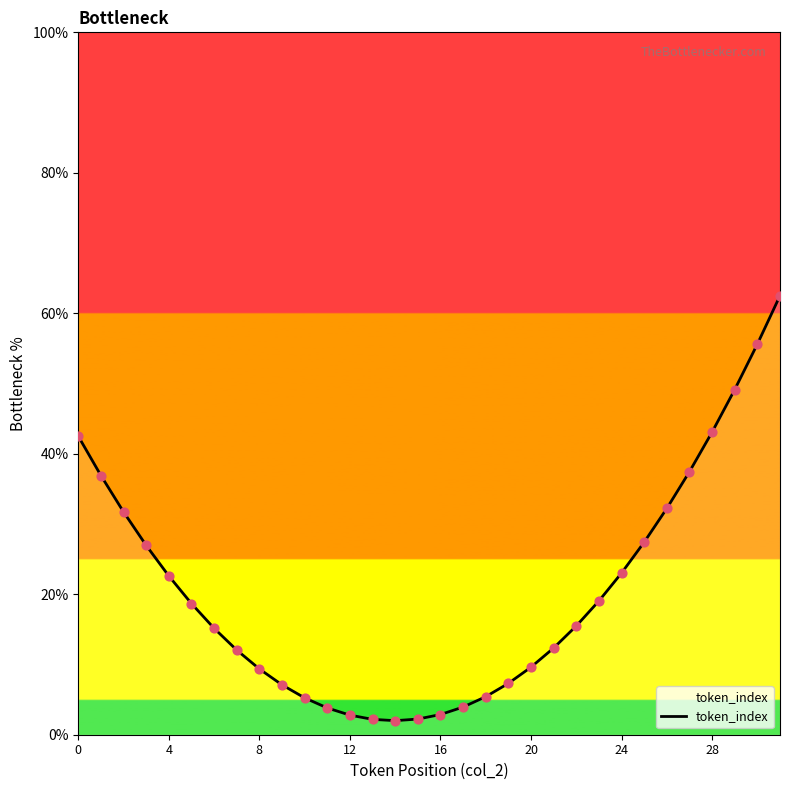

What is the greatest value displayed?

62.5